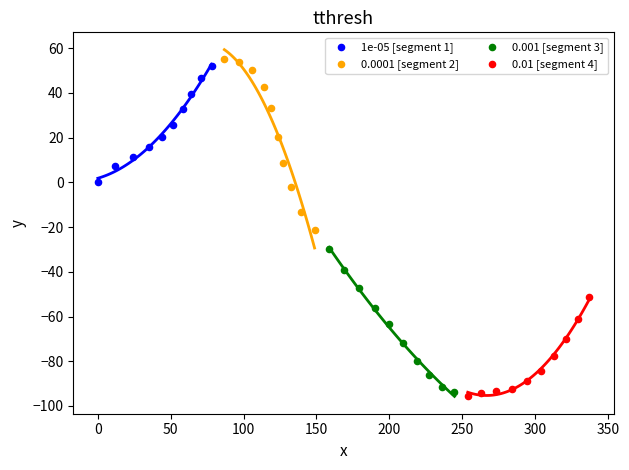

Which series has the largest Y range (max minus min)?

0.0001 [segment 2]